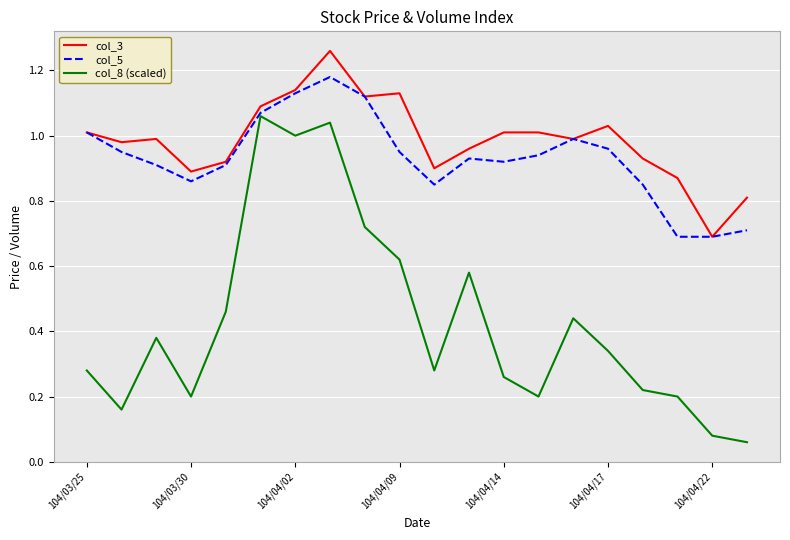

Which series has the largest total across all categories?

col_3